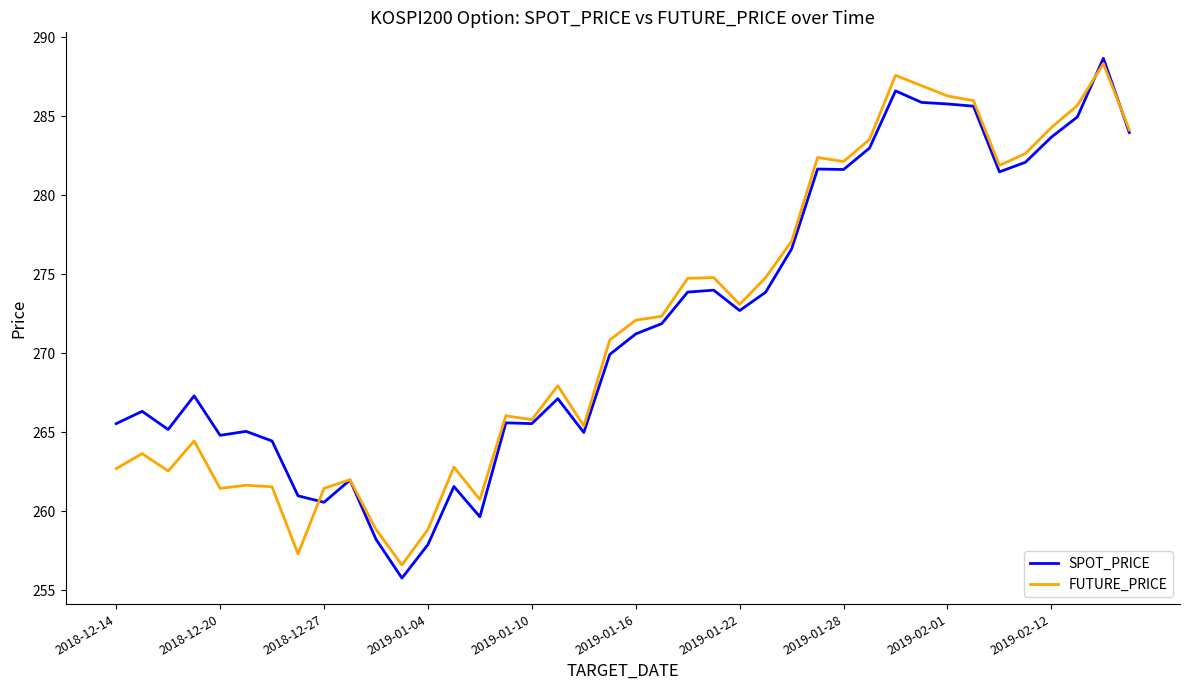

What is the minimum value for SPOT_PRICE?

255.8